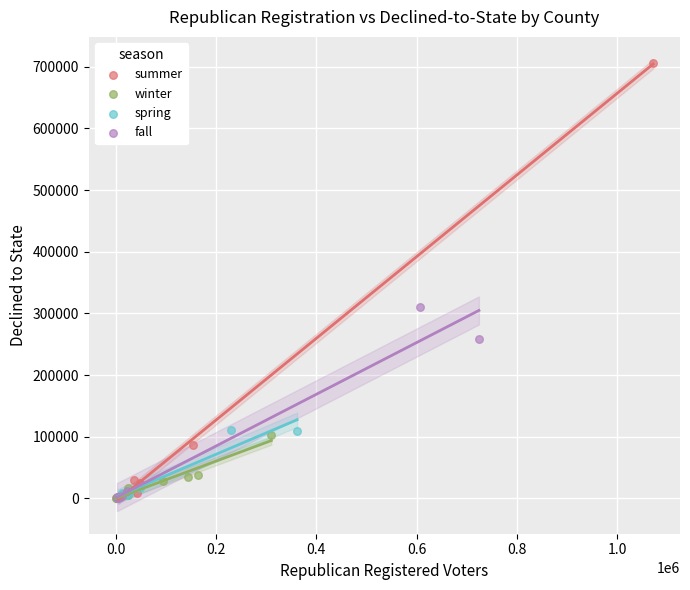

Which series reaches the maximum Y coordinate?

summer